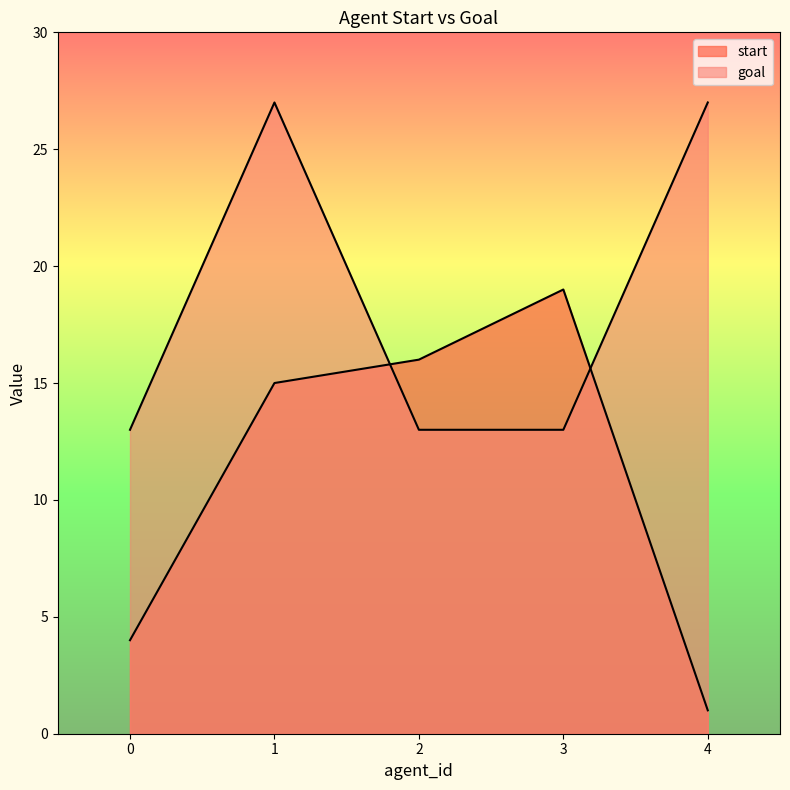

Which series has the largest total across all categories?

goal